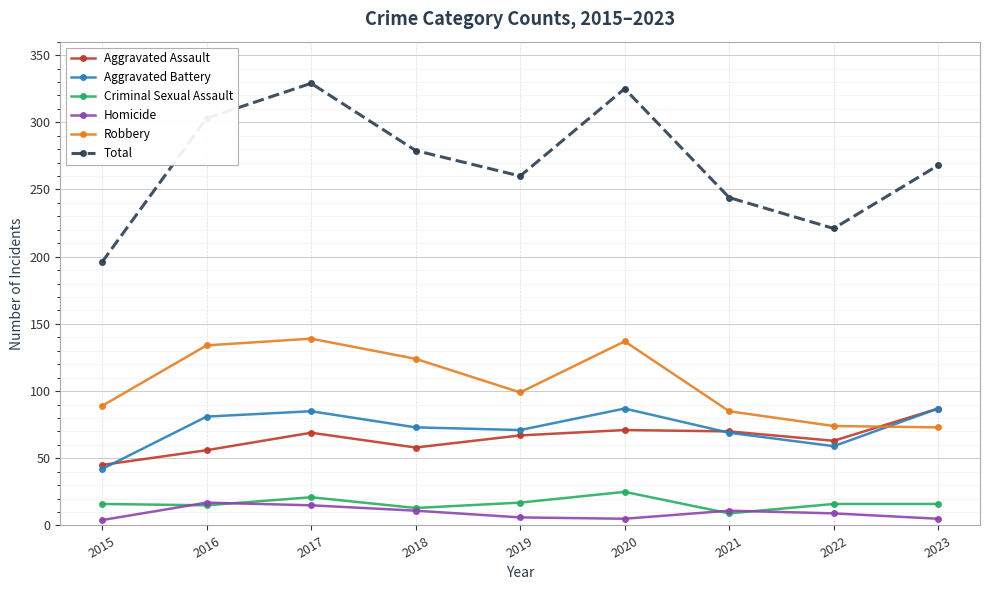

True or false: Robbery and Homicide intersect in this chart.

False